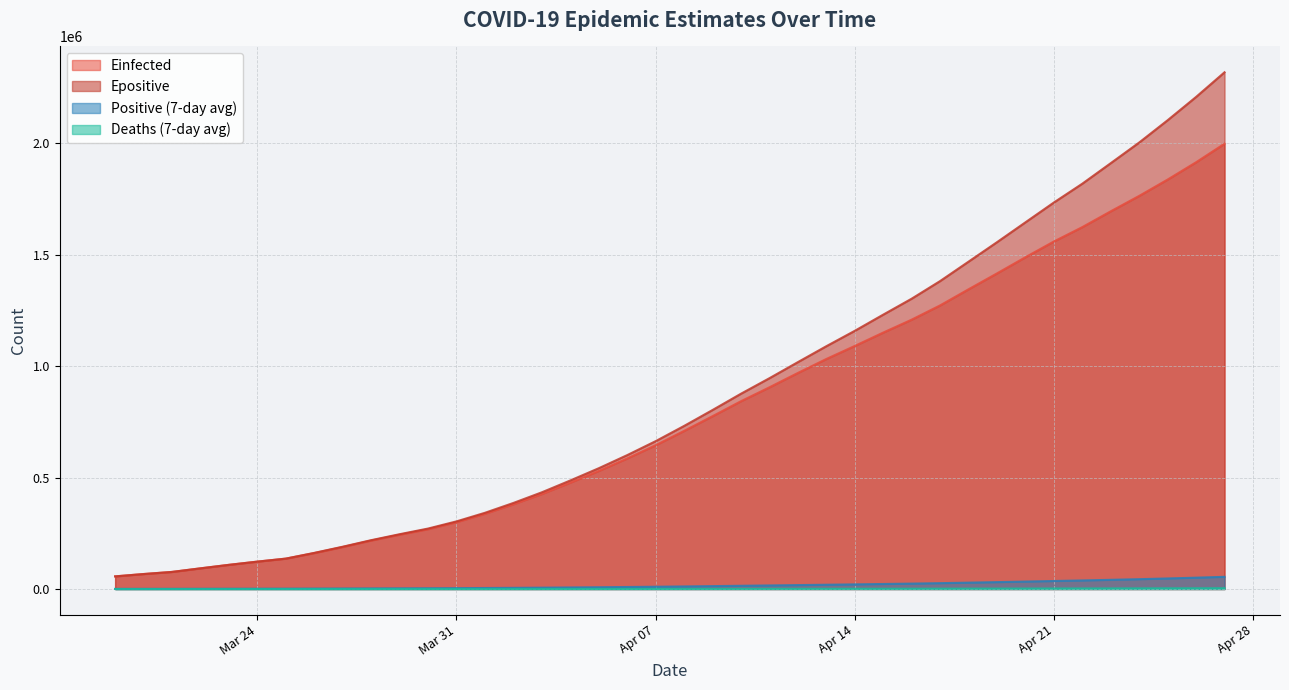

True or false: Einfected and Deaths (7-day avg) intersect in this chart.

False